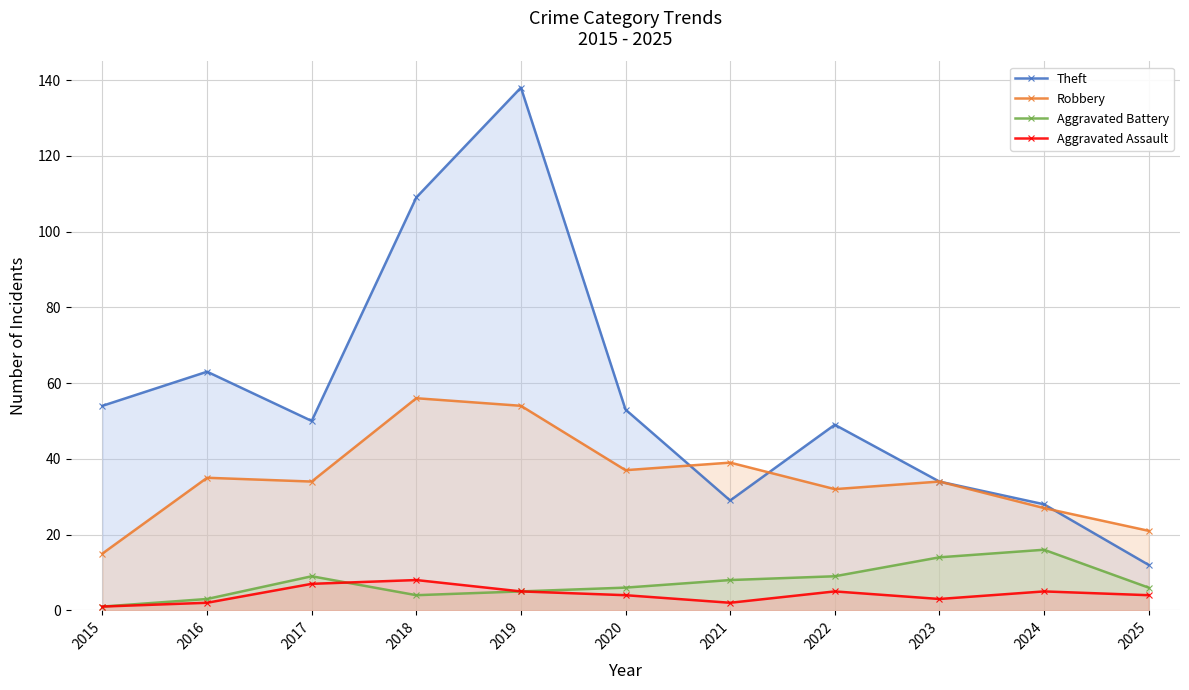

Rank the series by their maximum value, from highest to lowest.

Theft, Robbery, Aggravated Battery, Aggravated Assault